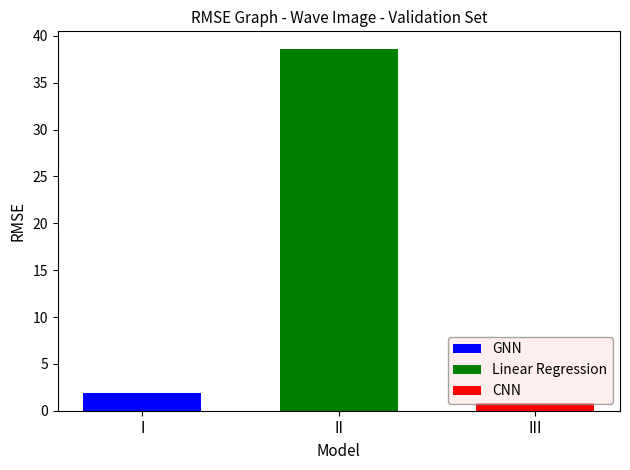

Count the number of categories in the chart.

1